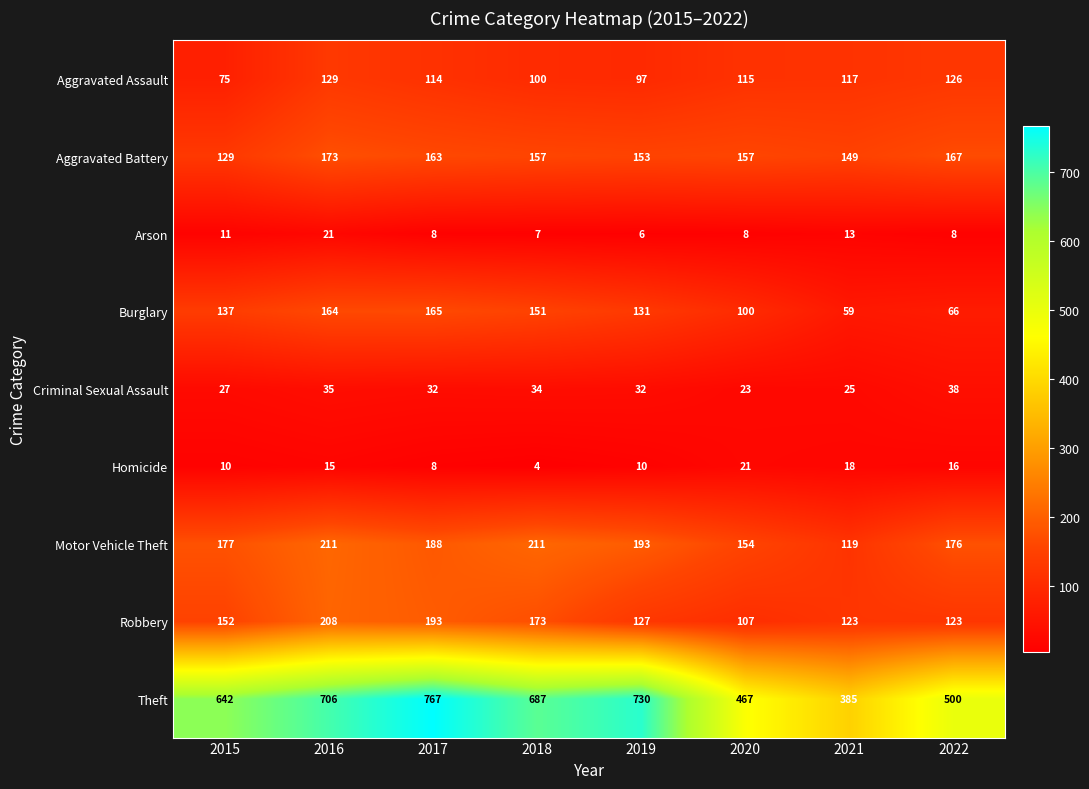

What is the smallest value displayed?

4